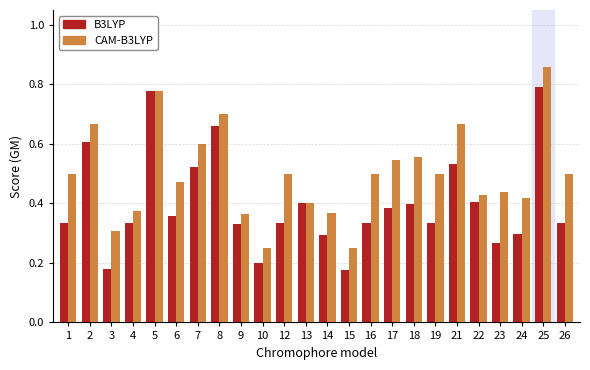

How many series are shown in this chart?

2